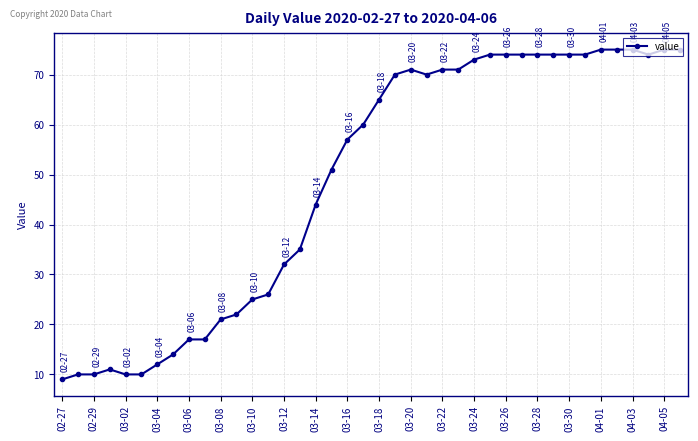

What is the average value?

49